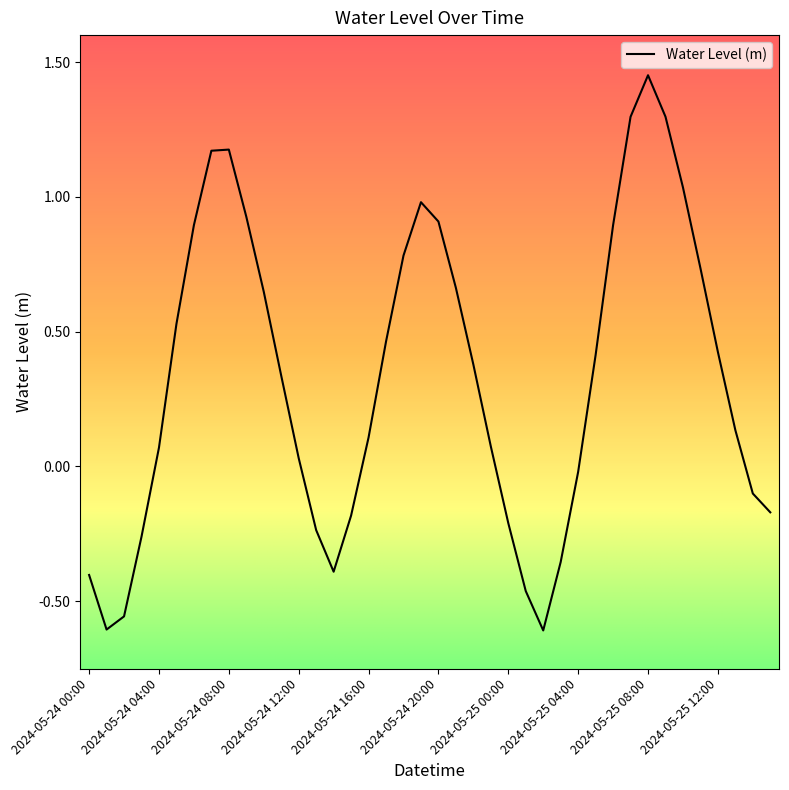

How many values exceed 0?

26